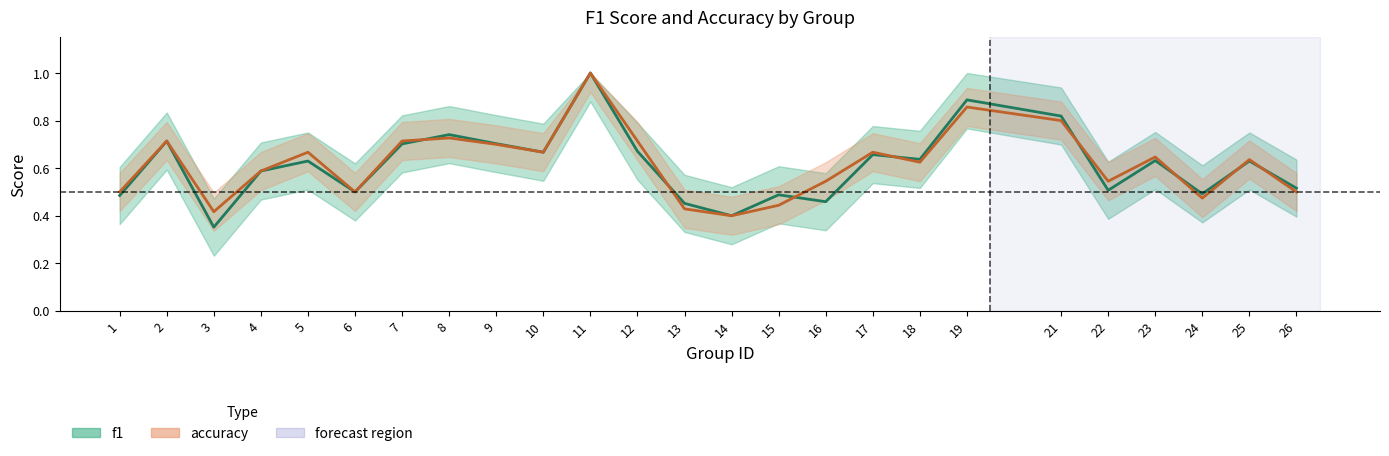

True or false: f1 has more than 1 points higher than both neighbors.

True